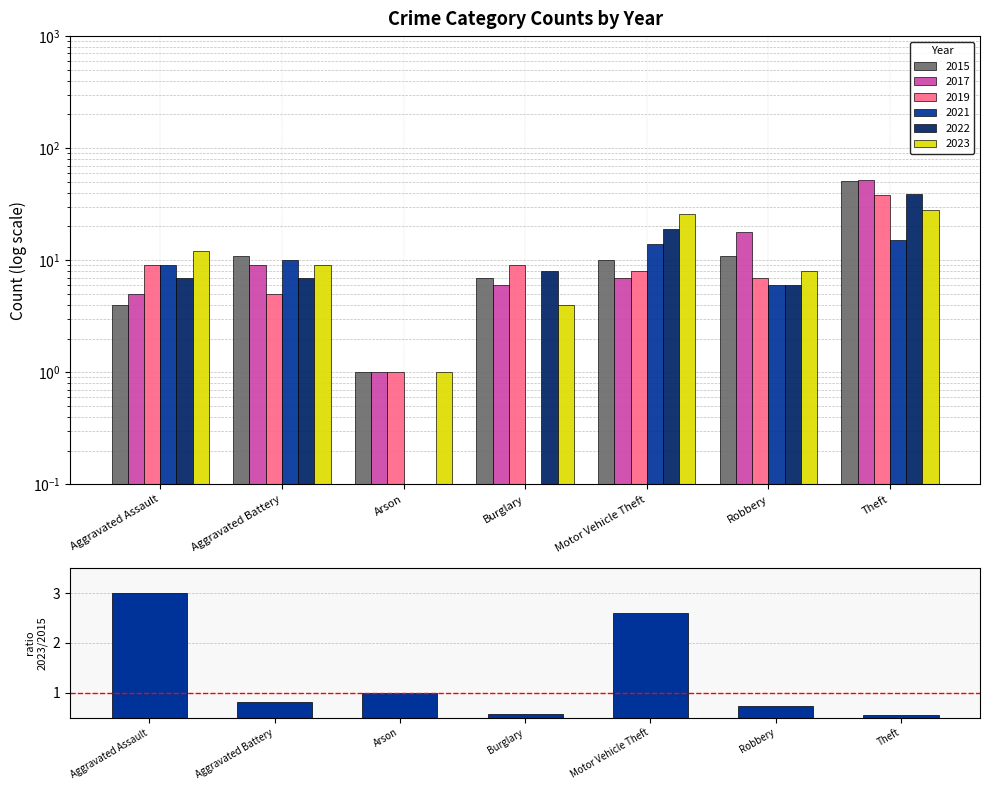

What is the difference between the values at Burglary and Motor Vehicle Theft?

2.0